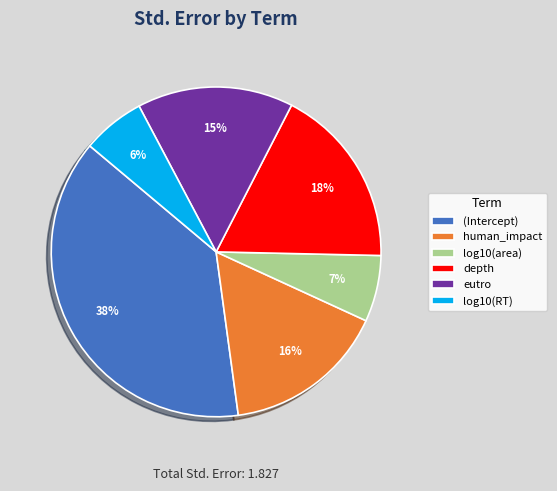

Do eutro and log10(RT) together represent more than half of the pie?

No